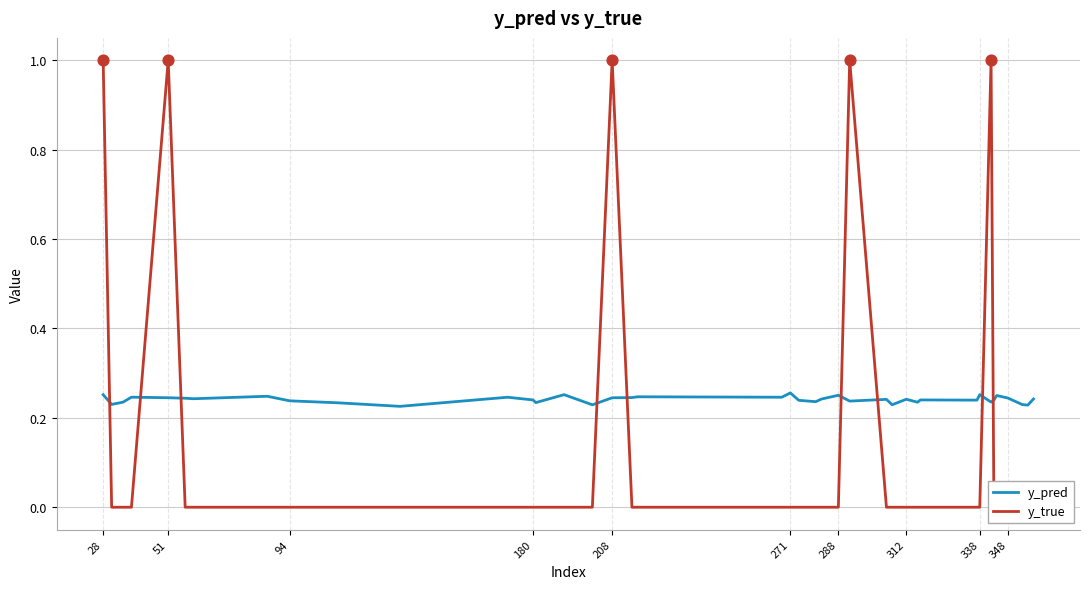

Is the value of y_true at 288 greater than the value of y_pred at 25?

No